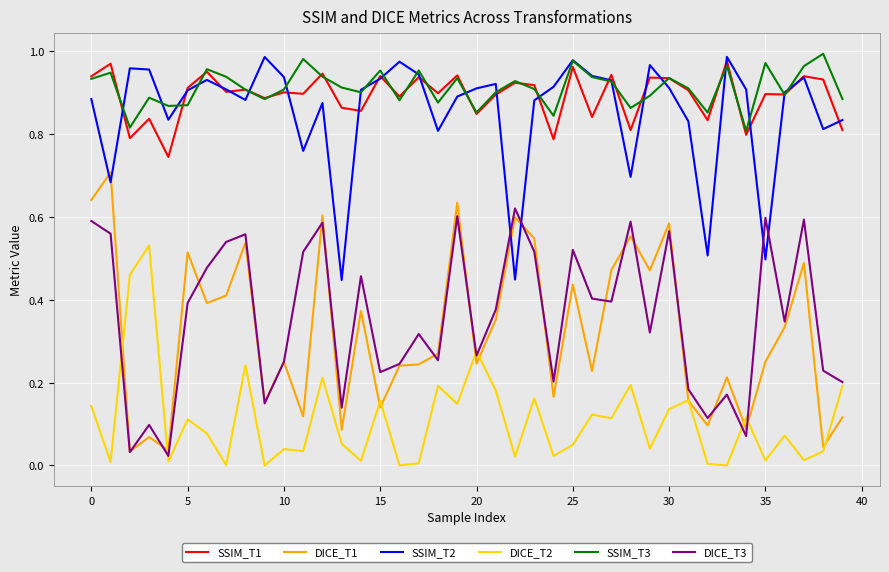

At how many categories does at least one series exceed 0?

40